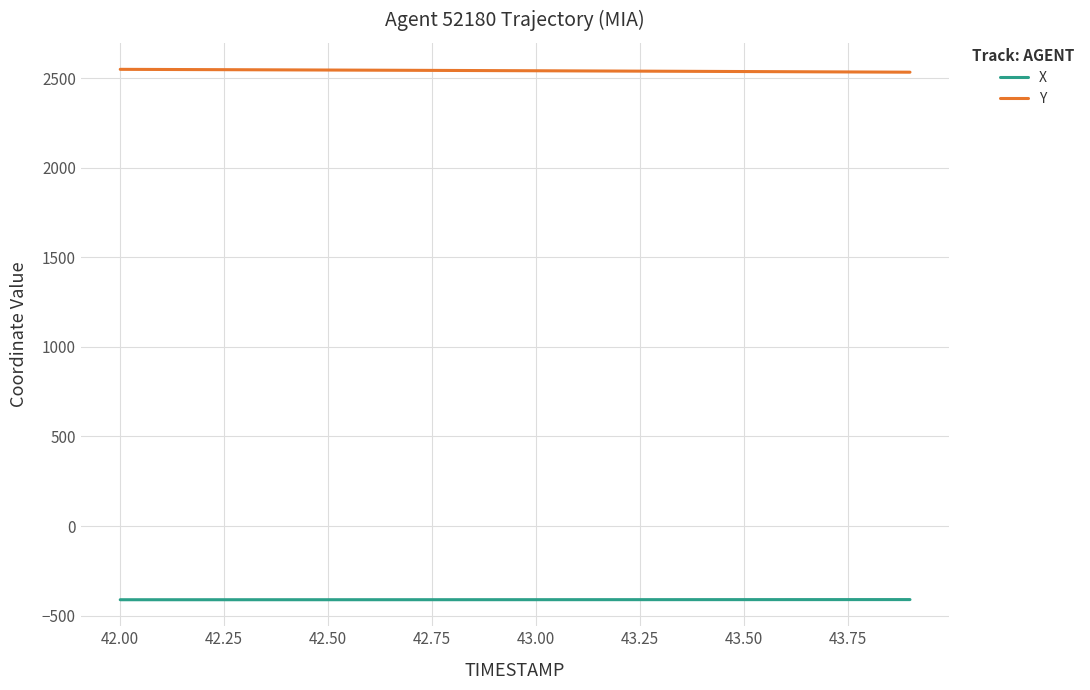

Rank the series by their average value, from lowest to highest.

X, Y